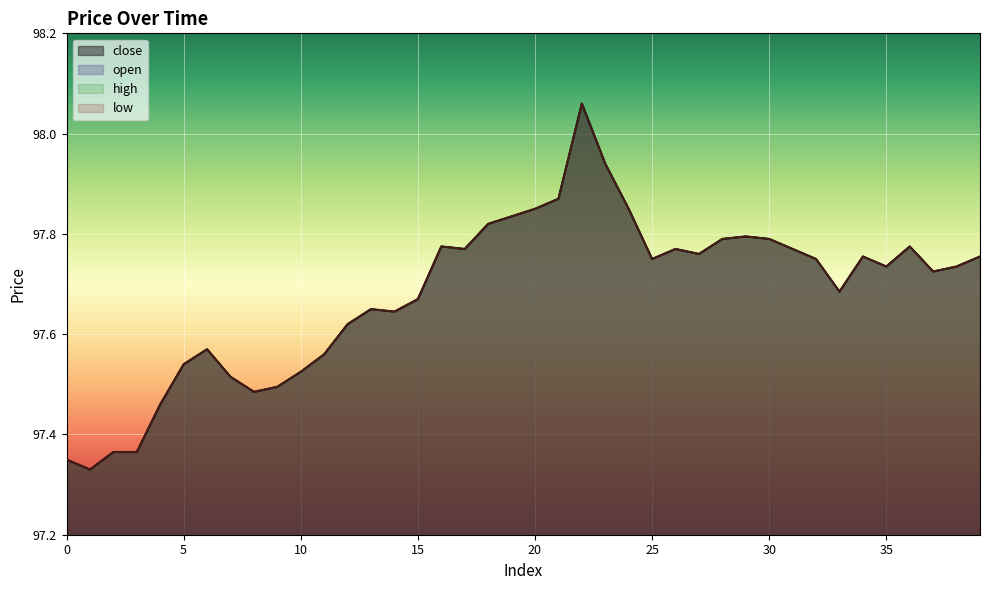

In high, how many points are lower than both neighbors (excluding endpoints)?

9